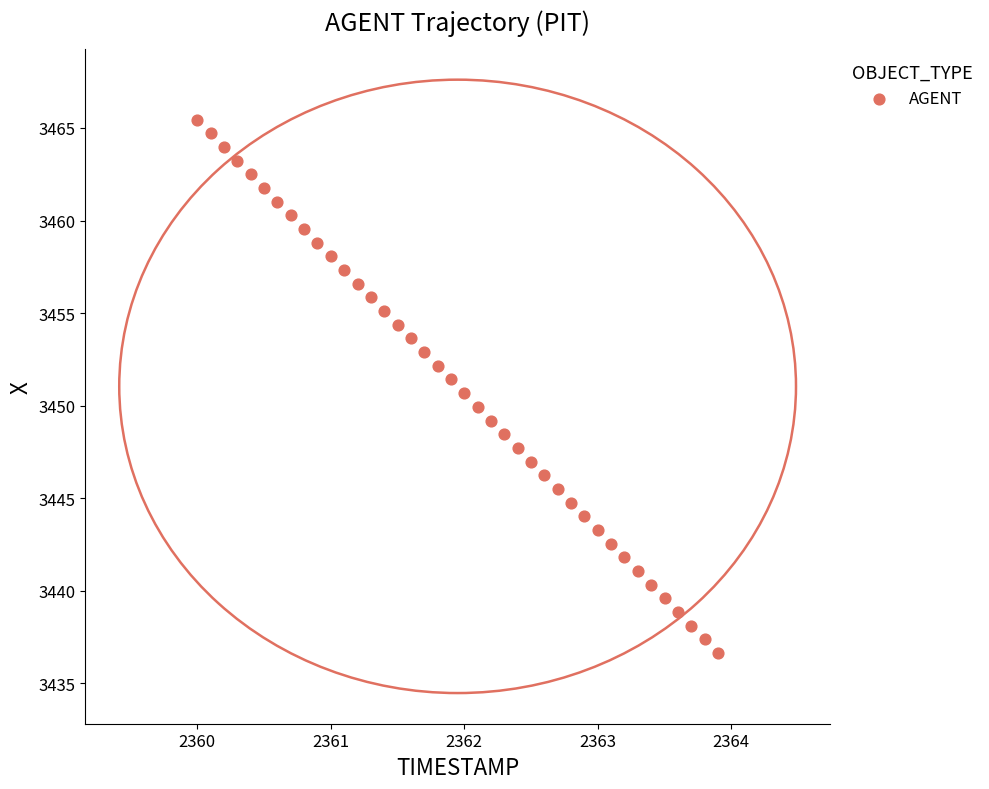

What is the range of X values (max minus min)?

3.9